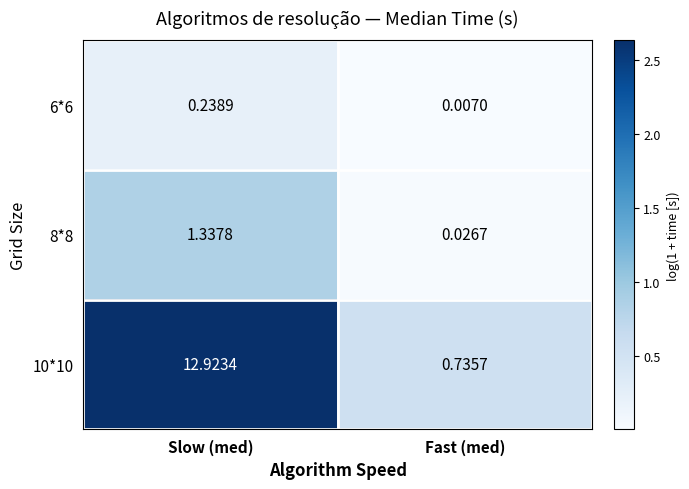

At which label is 10*10 closest to 6?

Fast (med)